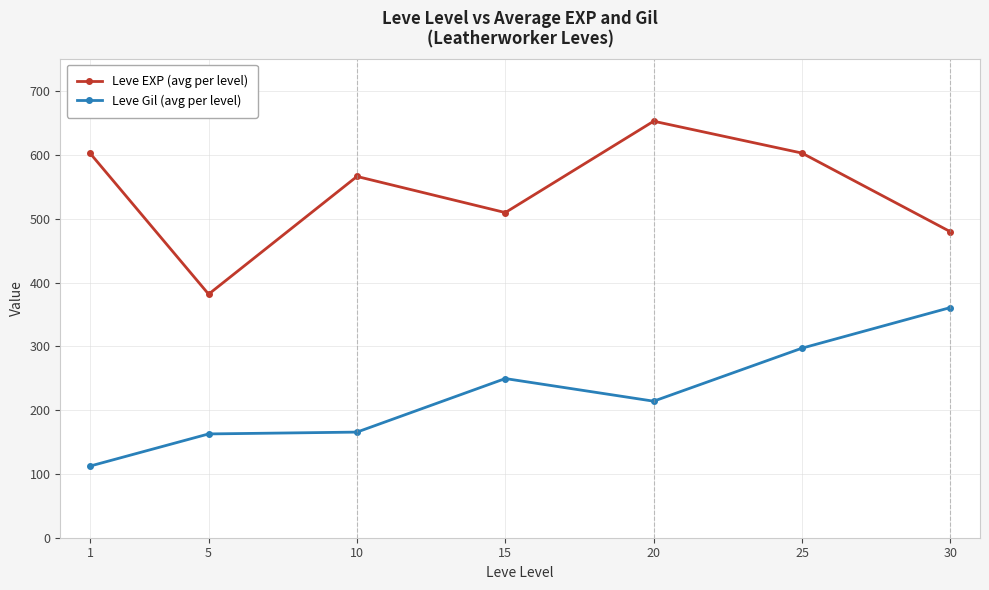

Rank the series by their maximum value, from highest to lowest.

Leve EXP (avg per level), Leve Gil (avg per level)